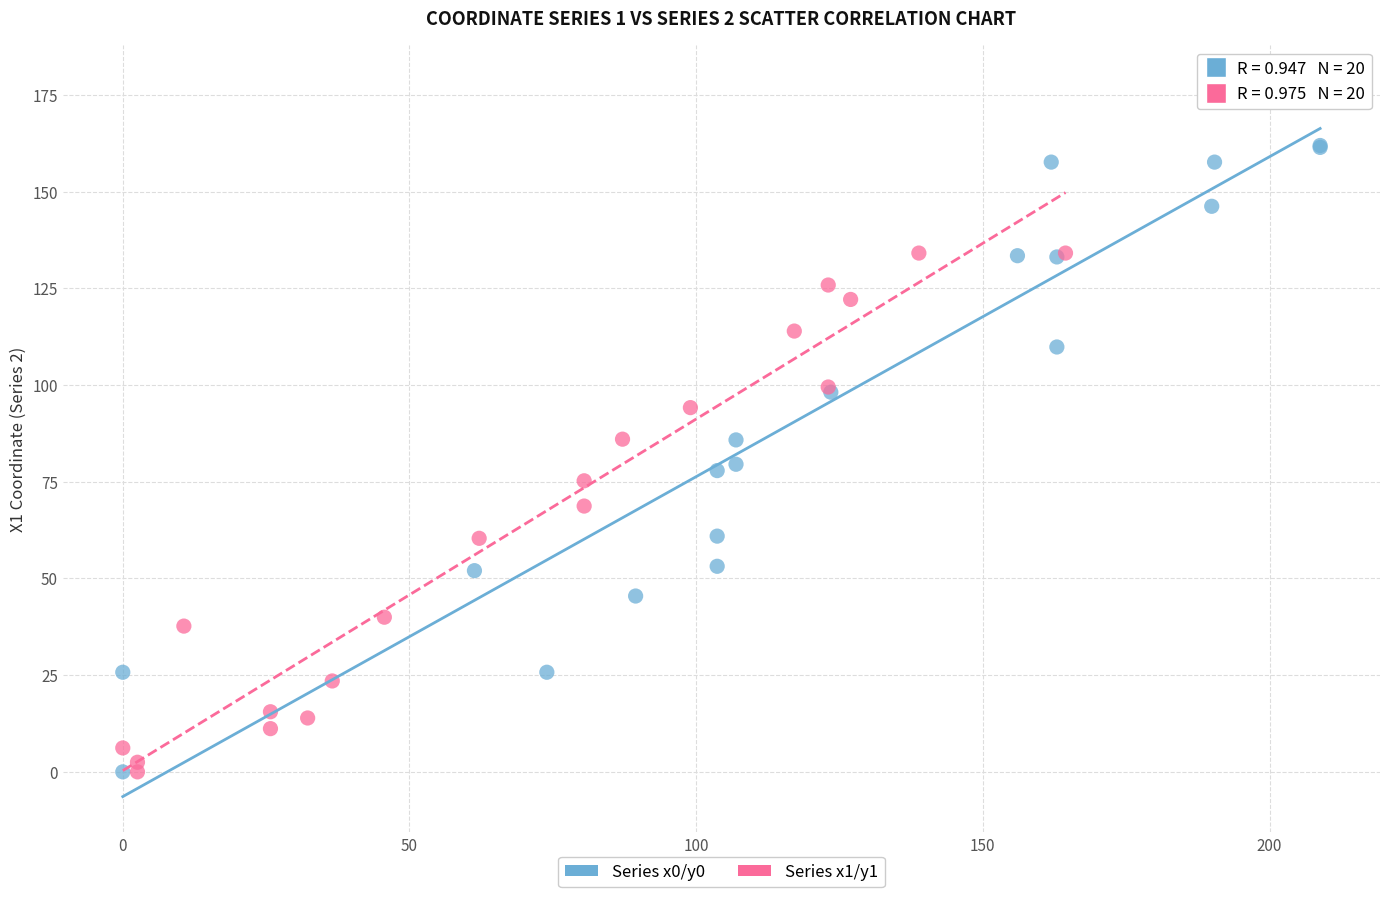

Which series reaches the maximum Y coordinate?

Series x0/y0